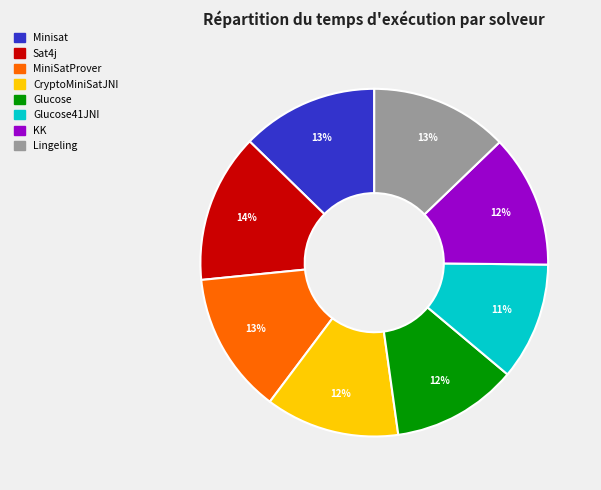

To the nearest percent, what percentage of the pie is Lingeling?

13%